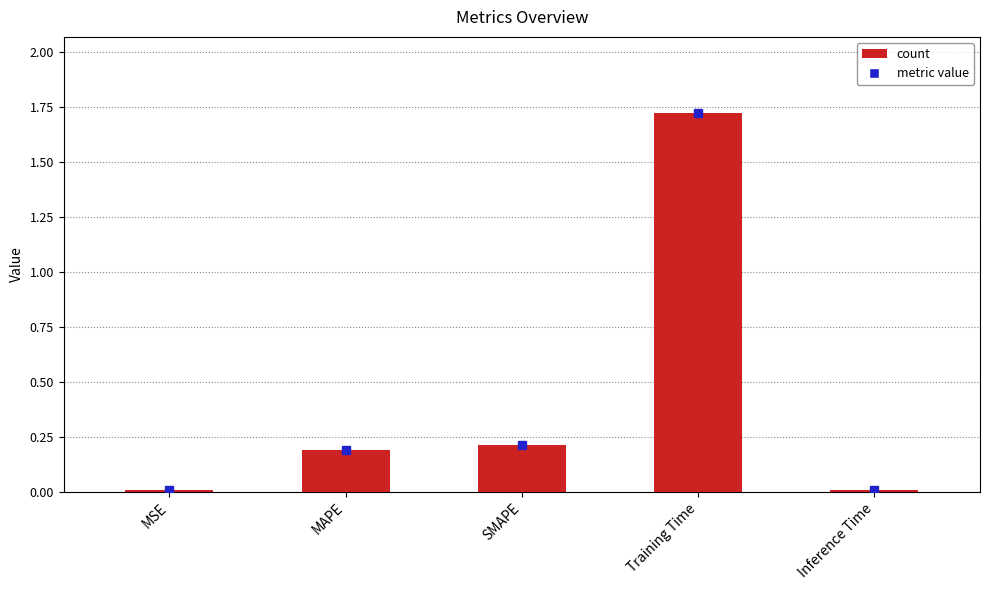

What is the change in value from MAPE to Inference Time?

-0.2